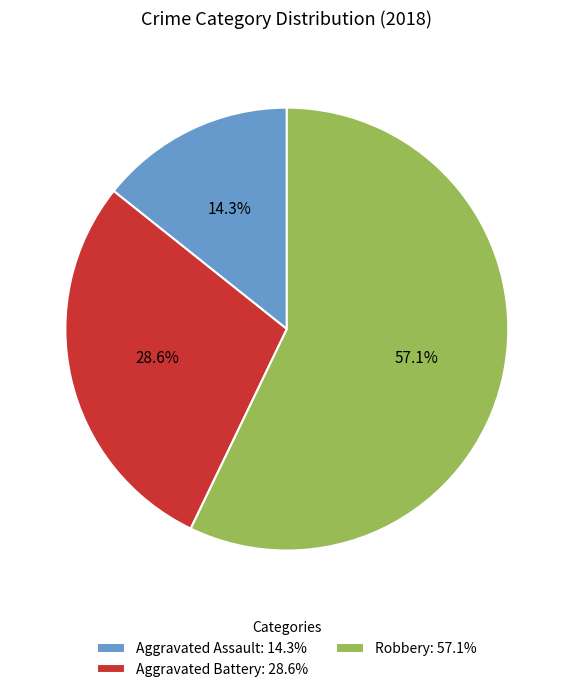

How many slices are in this pie chart?

3